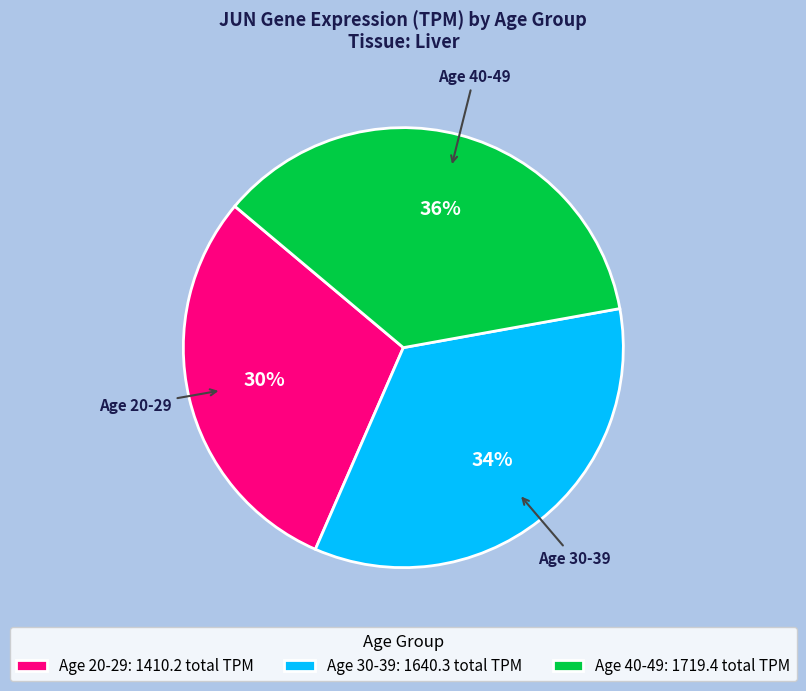

Between Age 40-49: 1719.4 total TPM and Age 30-39: 1640.3 total TPM, which is larger?

Age 40-49: 1719.4 total TPM